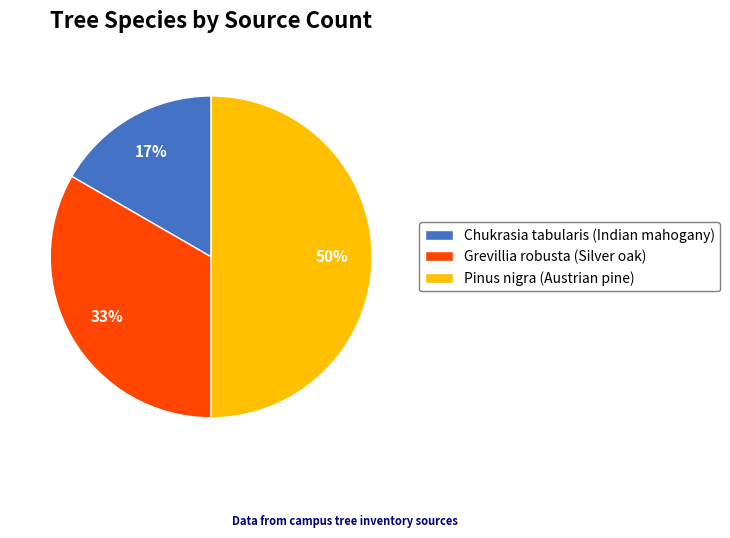

To the nearest percent, what percentage of the pie is Chukrasia tabularis (Indian mahogany)?

17%